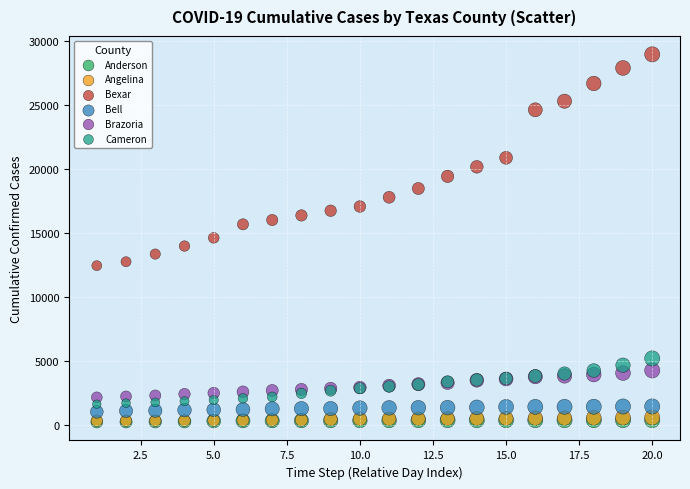

What are all the series names shown in the legend?

Anderson, Angelina, Bexar, Bell, Brazoria, Cameron